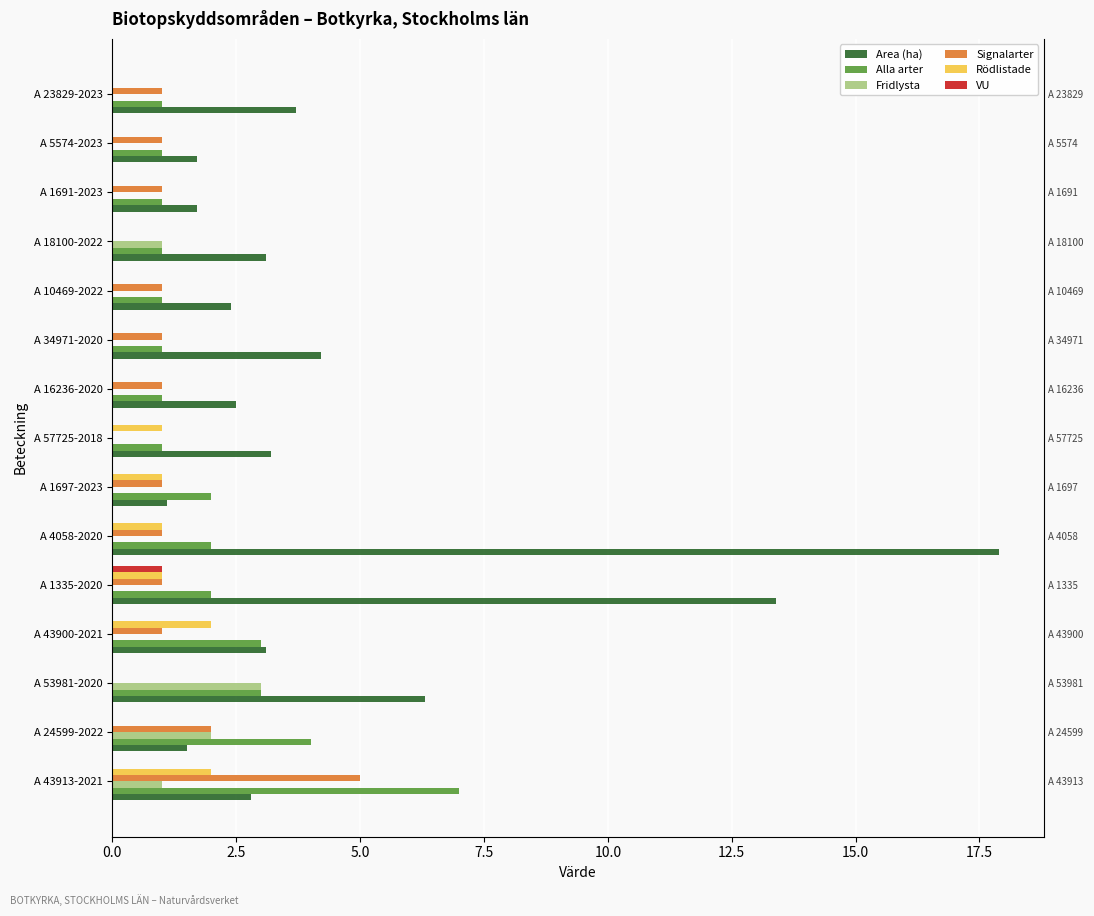

Which series changed the most between A 34971-2020 and A 10469-2022?

Area (ha)